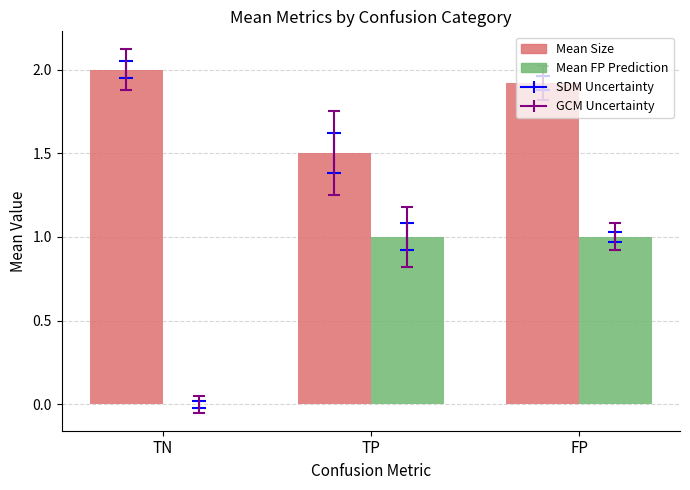

Does the chart contain stacked bars?

No